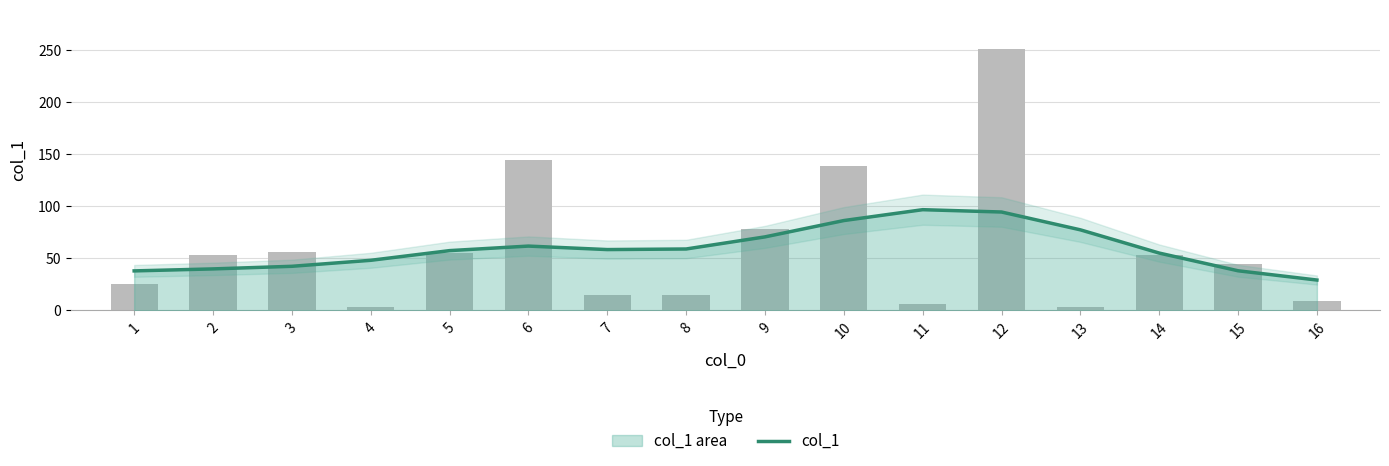

True or false: the data shows 38.0 at 15.

True